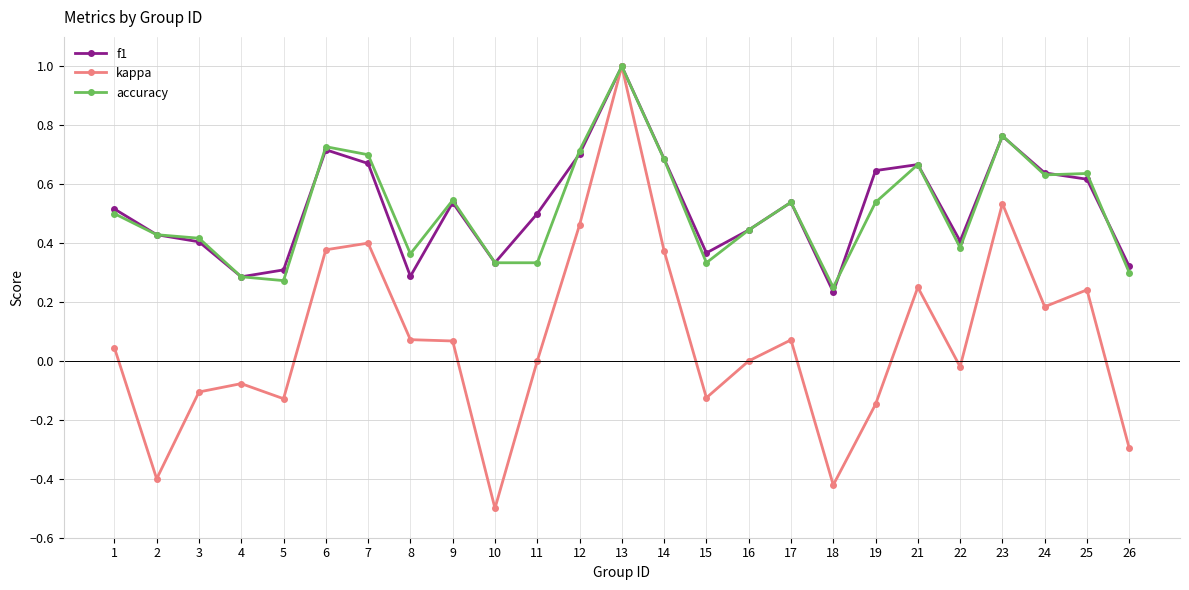

Where is the first local minimum for kappa?

2